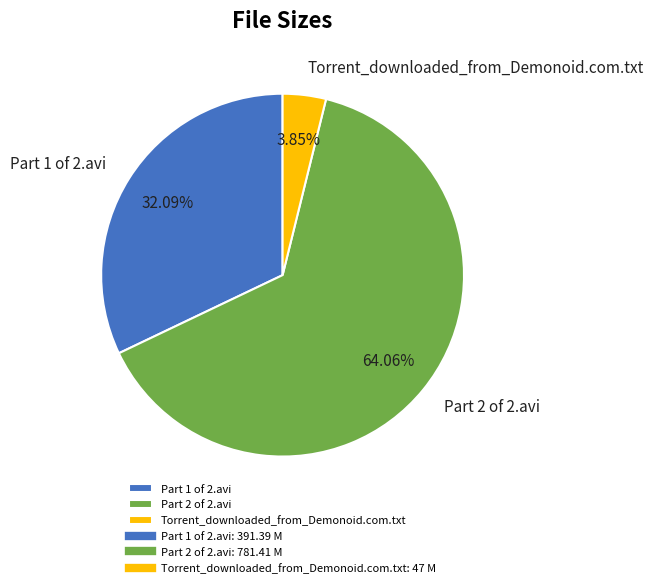

Is Torrent_downloaded_from_Demonoid.com.txt the majority of the pie?

No